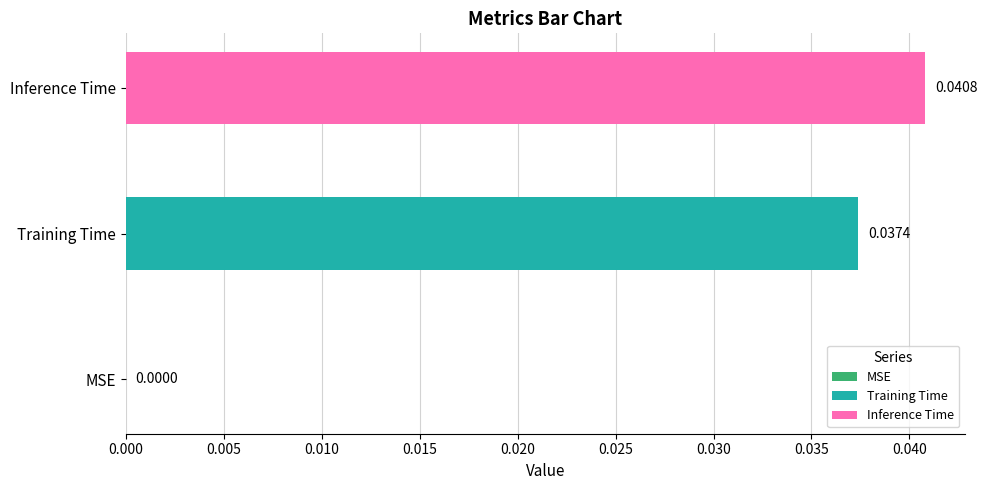

How many series are shown in this chart?

2